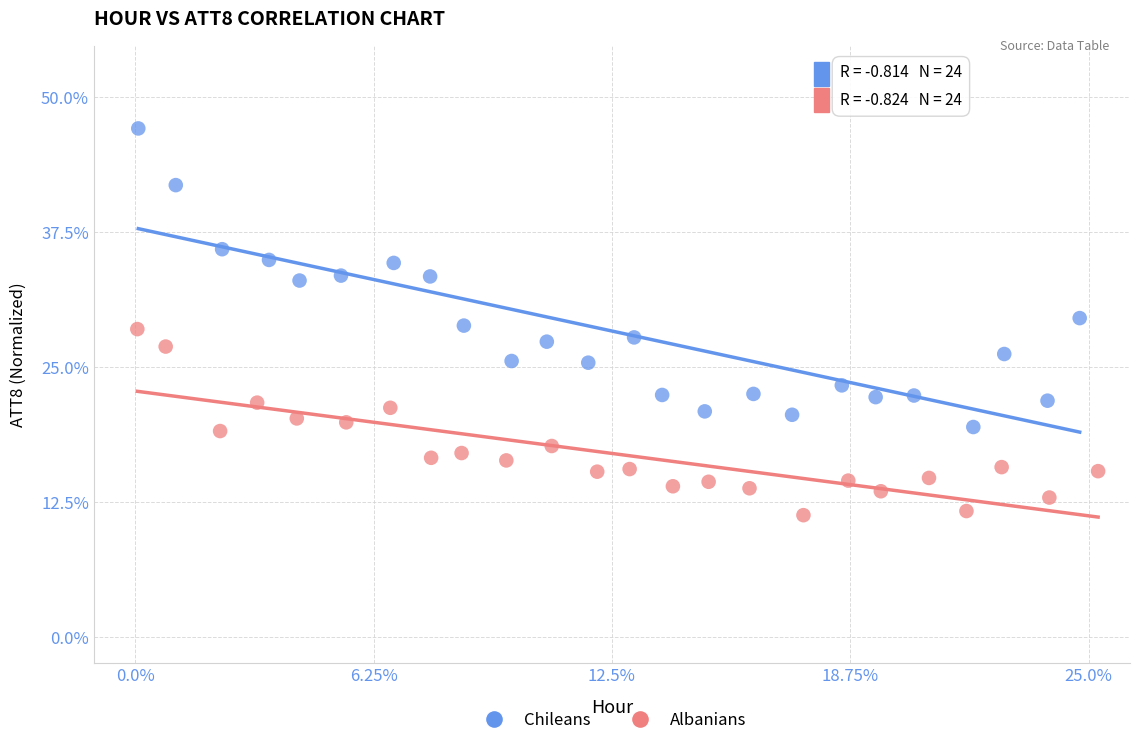

Which series contains the highest Y value?

Chileans